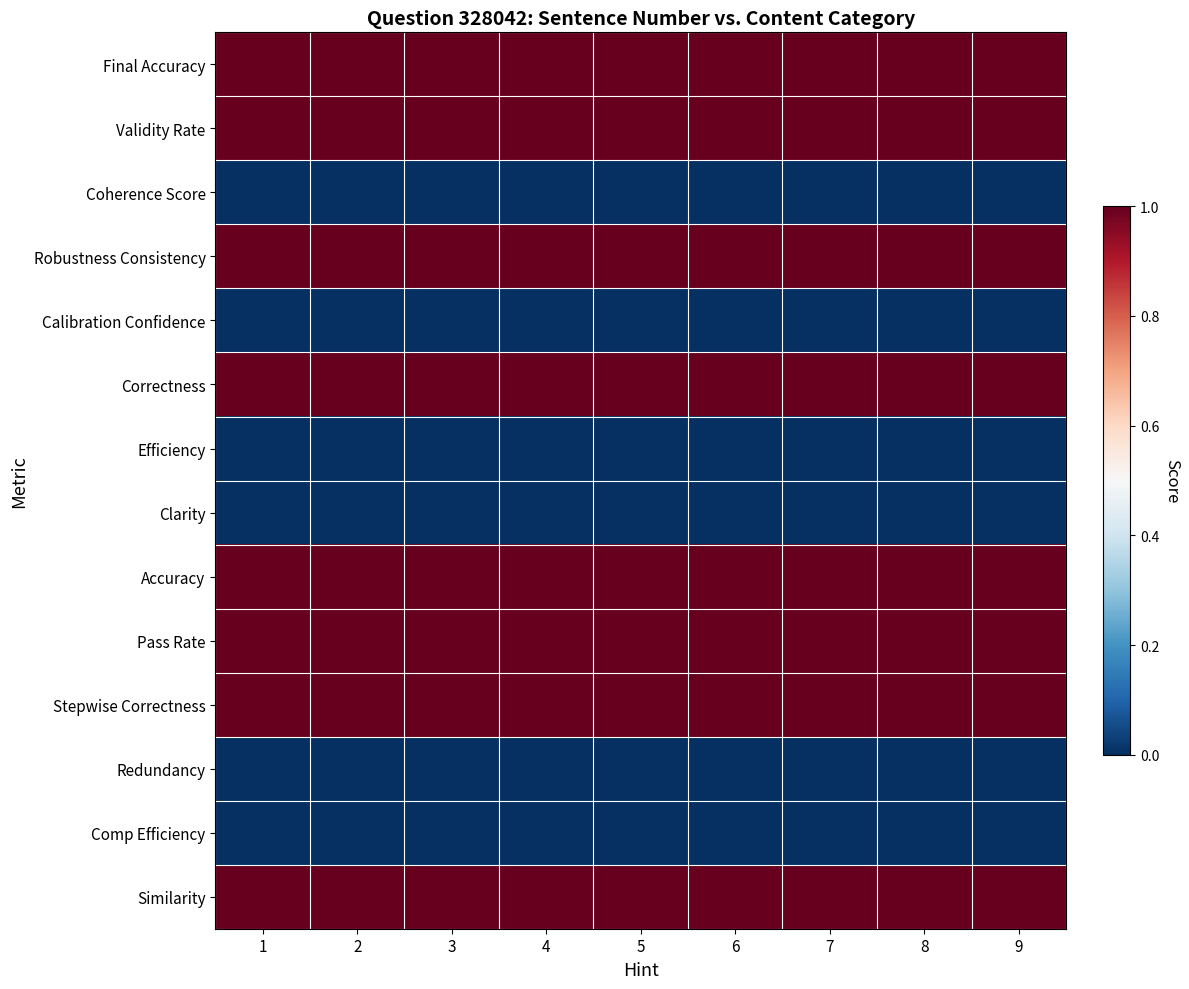

At which category does the chart reach its minimum across all series?

1